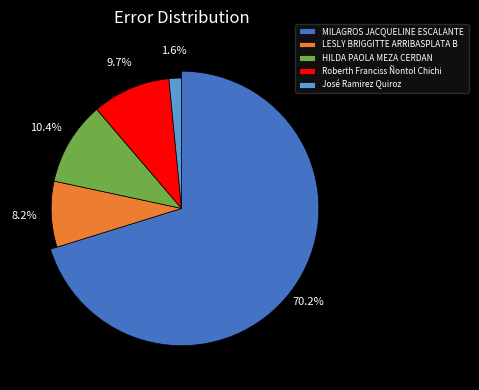

To the nearest percent, what is the average slice percentage?

20%